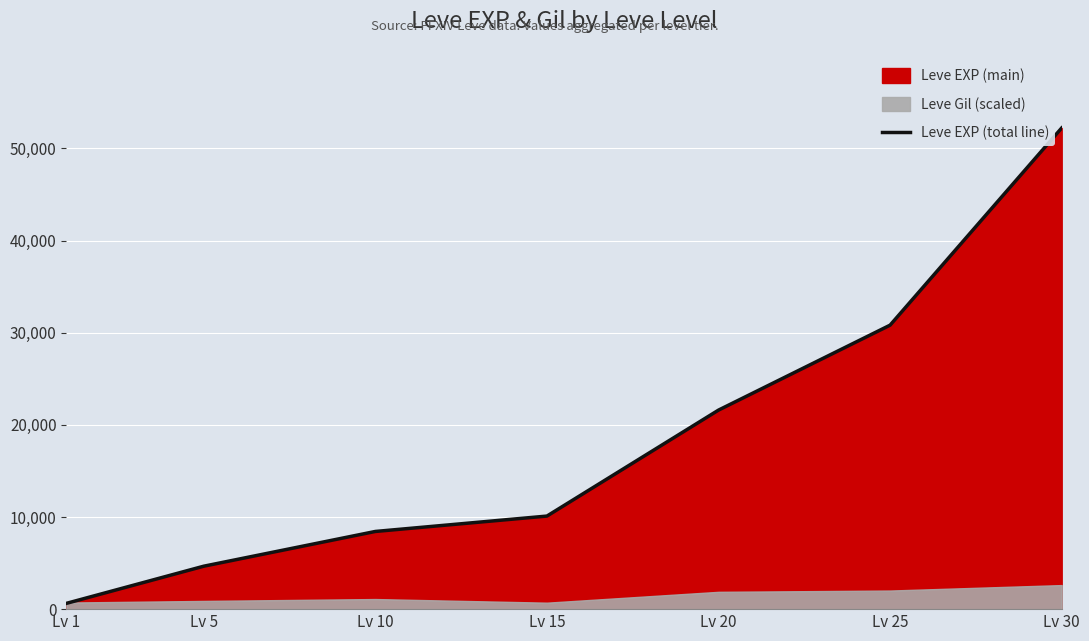

What is the sum of all values?

128460